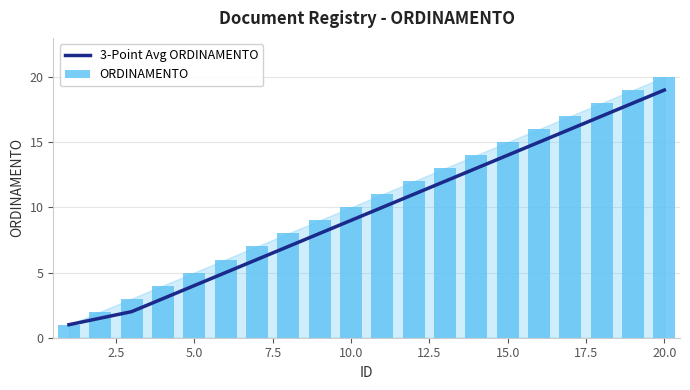

What is the lowest value of the 3-Point Avg ORDINAMENTO series?

1.0